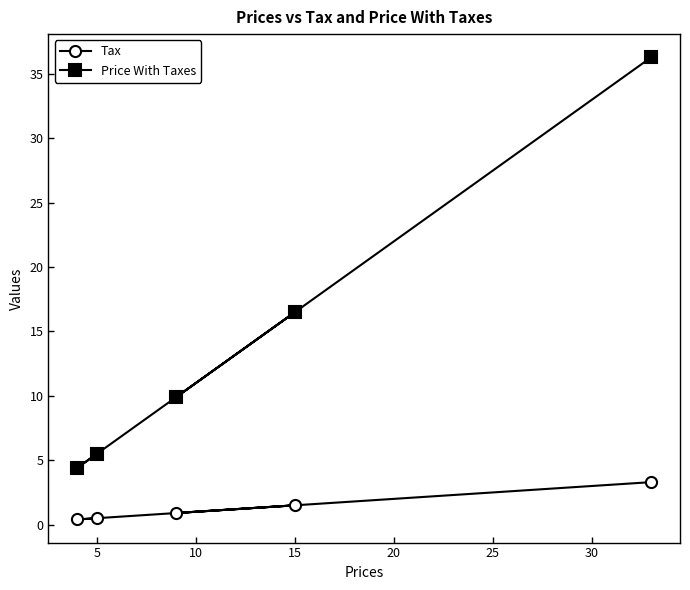

Is it true that Price With Taxes equals 3.3 at 5?

False